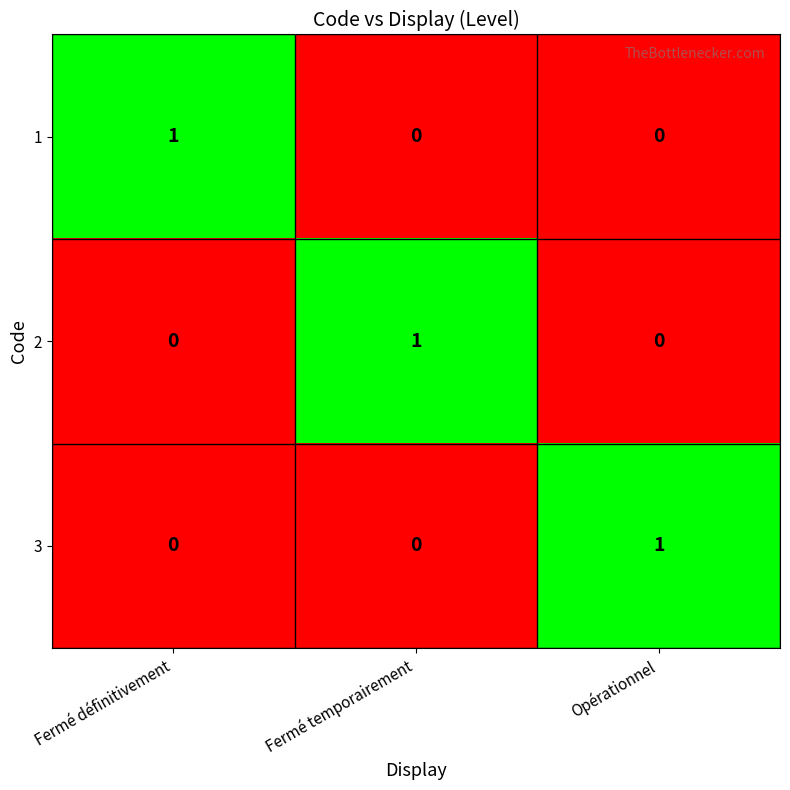

At how many categories does at least one series exceed 0?

3